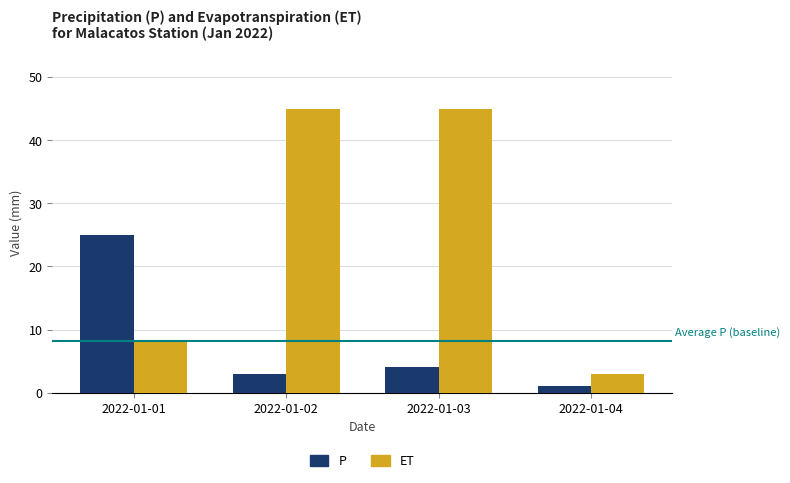

What is the value of the P bar at the 1st from the left?

25